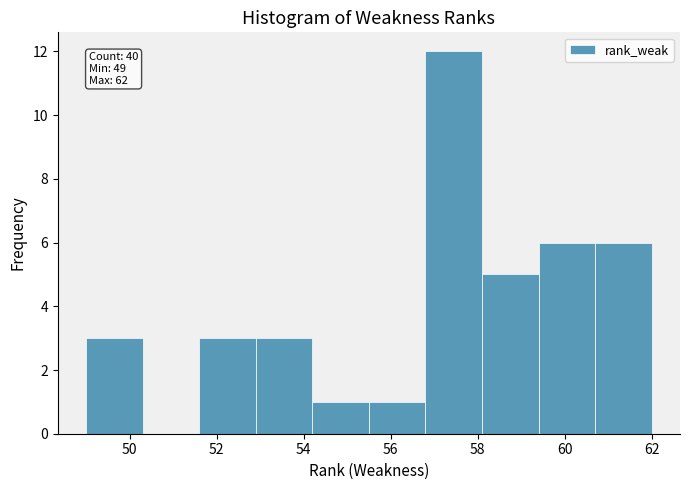

Over which range of the x-axis is the bar tallest?

56.8 to 58.1